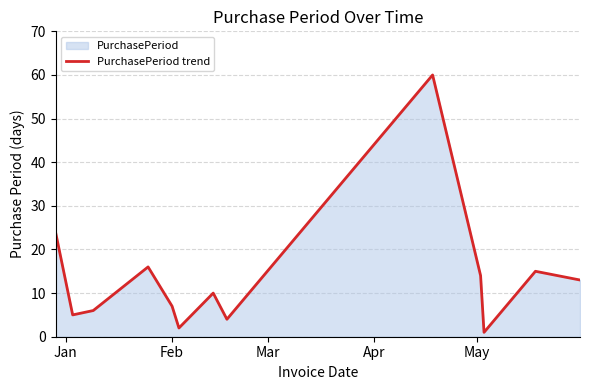

What is the difference between the maximum and minimum values?

59